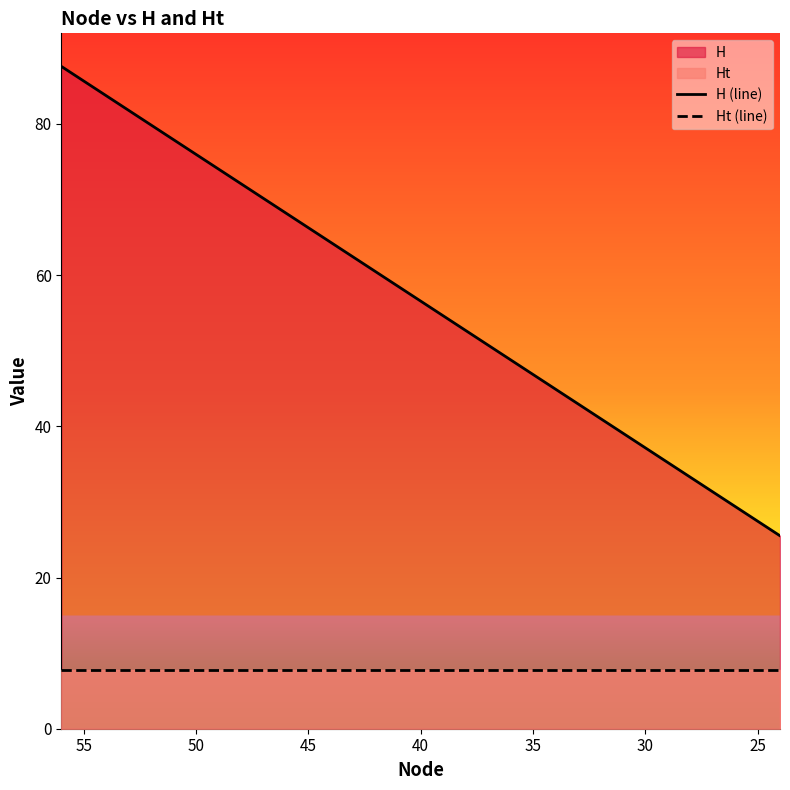

Where is the first local maximum for Ht (line)?

40